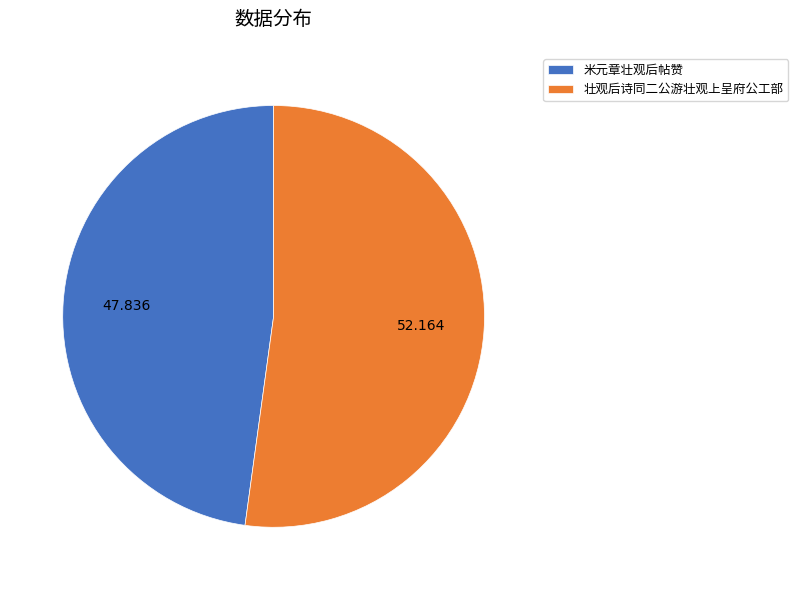

Which slice is the largest?

壮观后诗同二公游壮观上呈府公工部